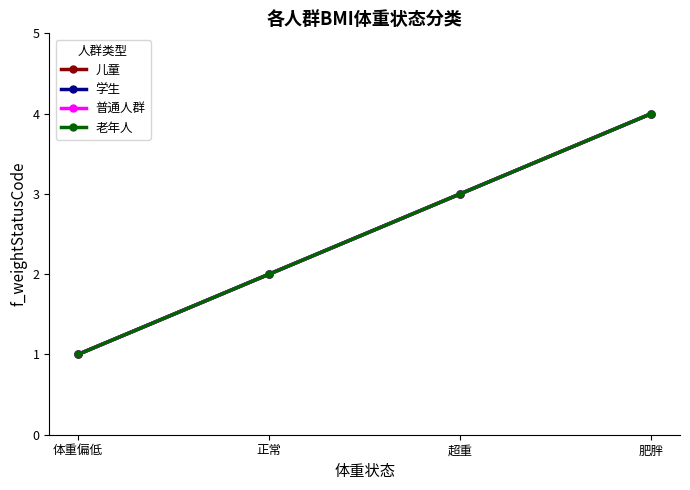

Which series changed the most between 正常 and 超重?

儿童